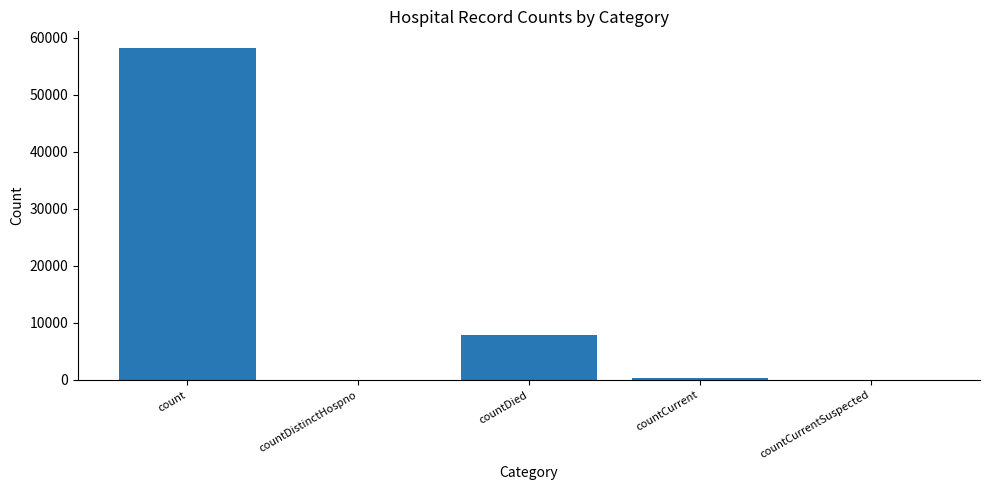

How many data points does each series have?

5